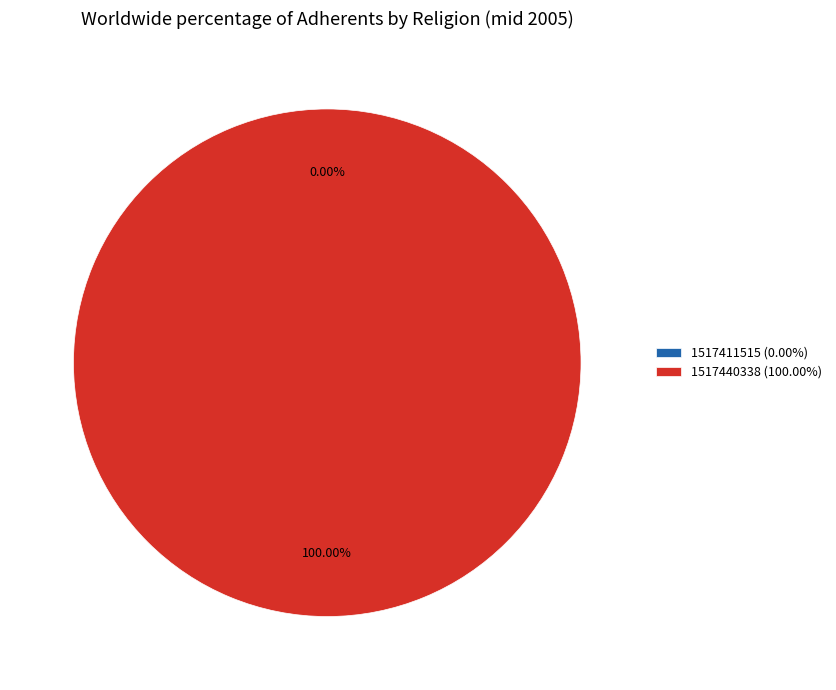

Between 1517411515 and 1517440338, which is larger?

1517440338